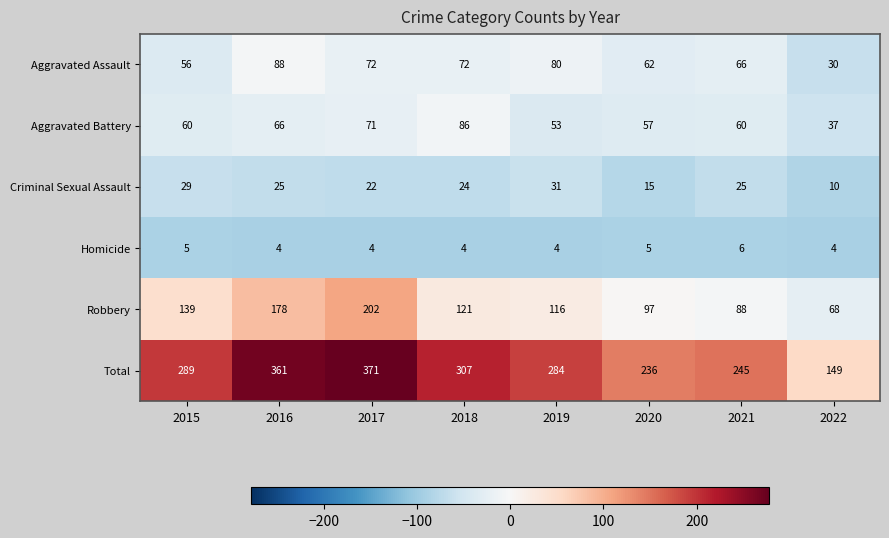

What is the greatest value displayed?

371